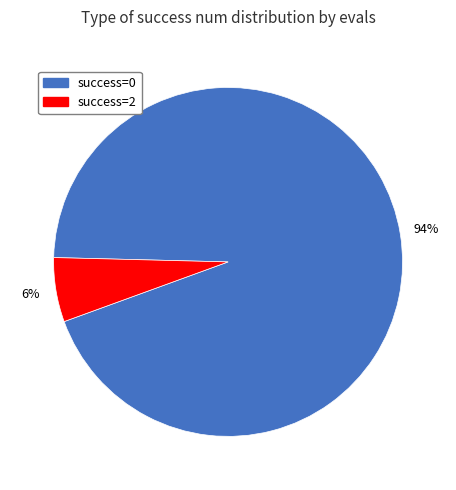

Does any single category account for the majority?

Yes